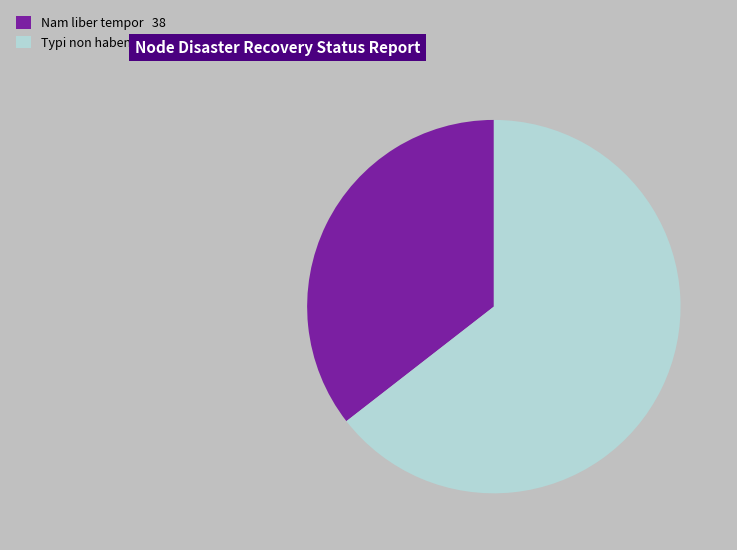

Approximately how many times larger is the value at Nam liber tempor 38 compared to Typi non habent 69?

0.6